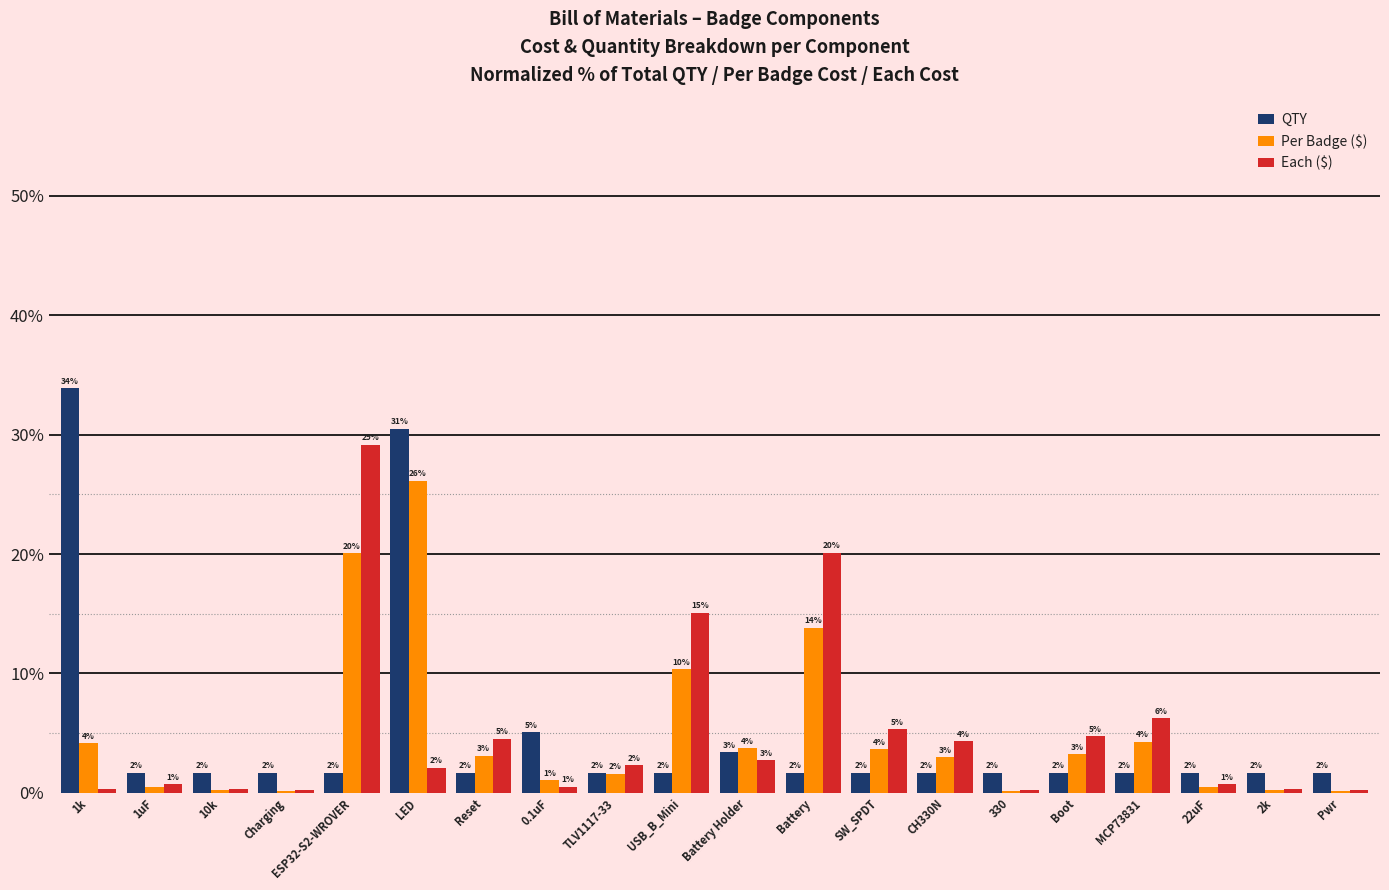

Reading right to left, list all the values displayed in this chart.

QTY: Pwr=1.7	2k=1.7	22uF=1.7	MCP73831=1.7	Boot=1.7	330=1.7	CH330N=1.7	SW_SPDT=1.7	Battery=1.7	Battery Holder=3.4	USB_B_Mini=1.7	TLV1117-33=1.7	0.1uF=5.1	Reset=1.7	LED=30.5	ESP32-S2-WROVER=1.7	Charging=1.7	10k=1.7	1uF=1.7	1k=33.9
Per Badge ($): Pwr=0.1	2k=0.2	22uF=0.5	MCP73831=4.3	Boot=3.3	330=0.1	CH330N=3.0	SW_SPDT=3.7	Battery=13.8	Battery Holder=3.7	USB_B_Mini=10.4	TLV1117-33=1.6	0.1uF=1.0	Reset=3.1	LED=26.1	ESP32-S2-WROVER=20.1	Charging=0.1	10k=0.2	1uF=0.5	1k=4.1
Each ($): Pwr=0.2	2k=0.3	22uF=0.7	MCP73831=6.2	Boot=4.7	330=0.2	CH330N=4.3	SW_SPDT=5.3	Battery=20.1	Battery Holder=2.7	USB_B_Mini=15.1	TLV1117-33=2.3	0.1uF=0.5	Reset=4.5	LED=2.1	ESP32-S2-WROVER=29.1	Charging=0.2	10k=0.3	1uF=0.7	1k=0.3